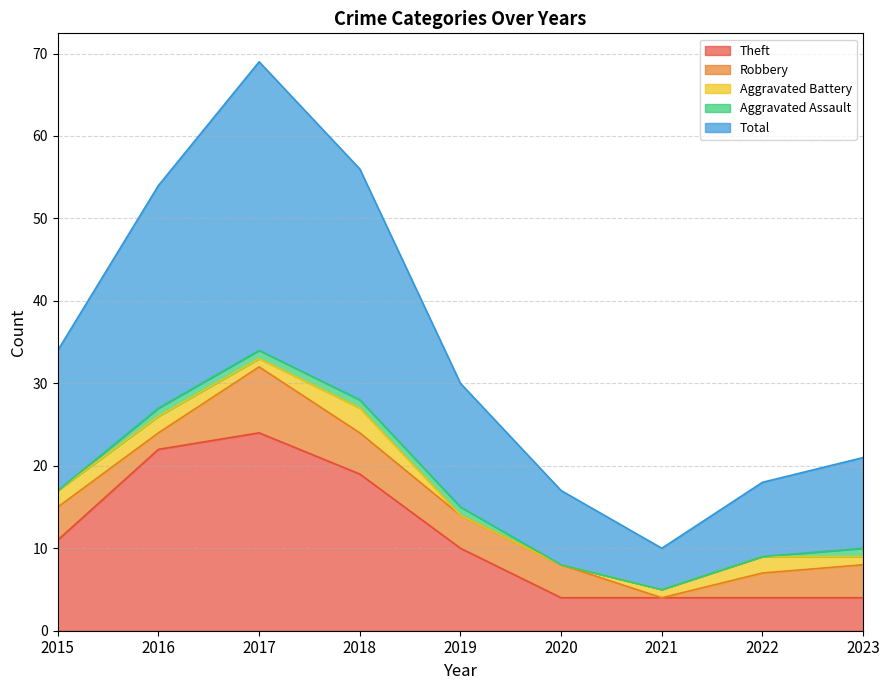

Is the value of Aggravated Battery at 2020 greater than the value of Total at 2019?

No